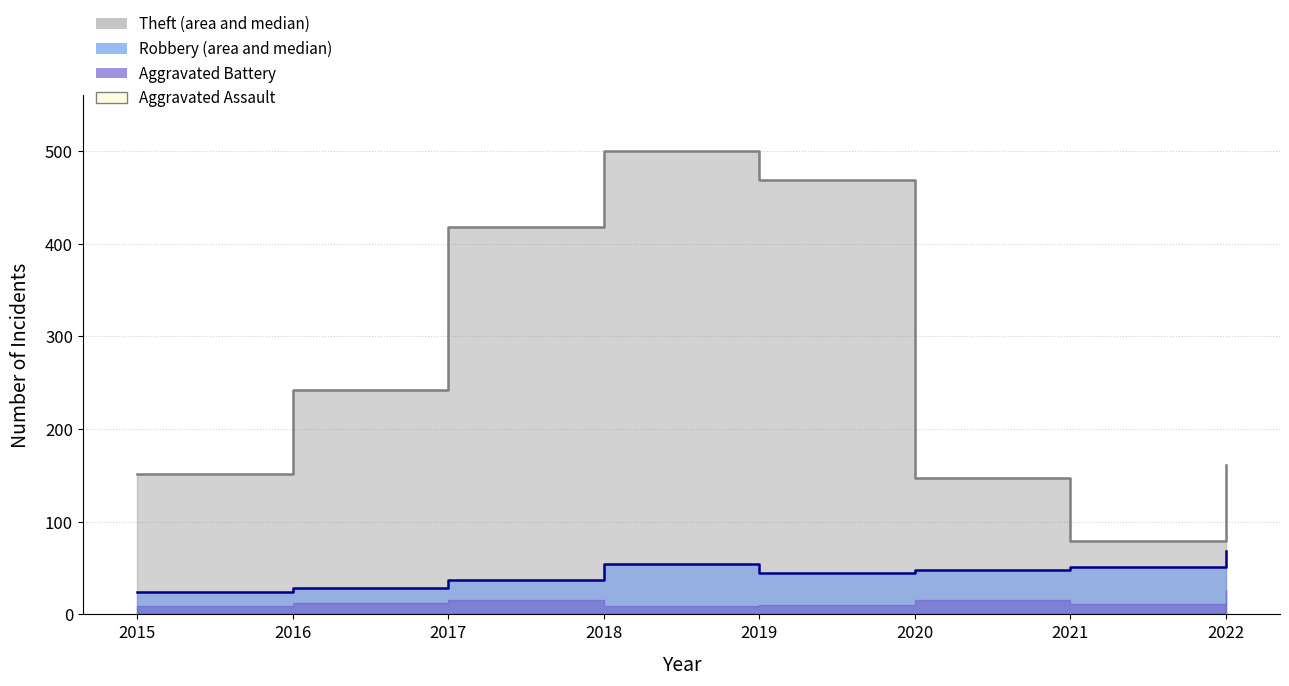

True or false: Theft median has more than 0 interior local peaks.

True